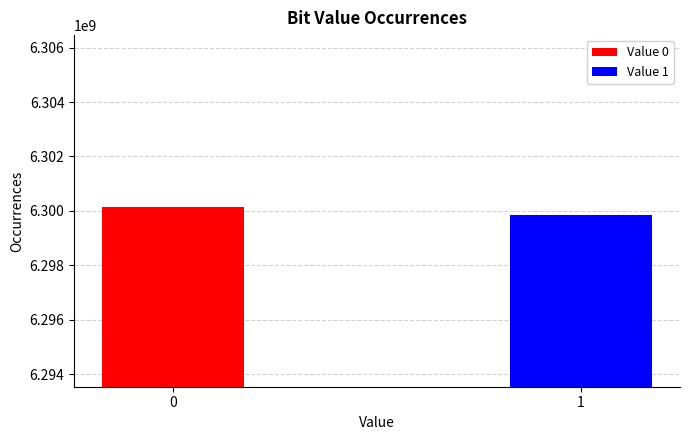

Reading left to right, transcribe all the data shown in this chart.

0=6300159480	1=6299840520